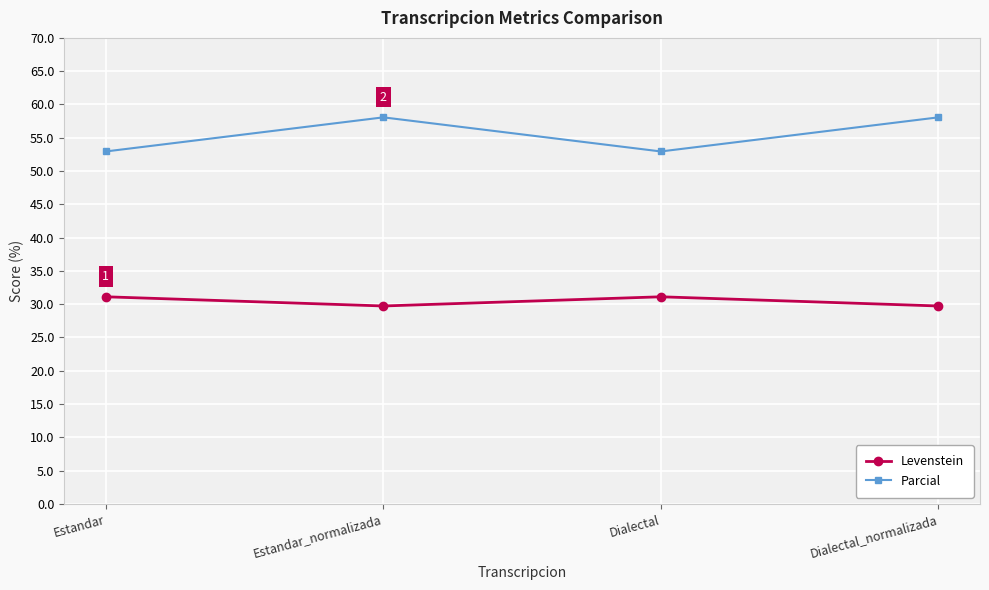

True or false: Levenstein has more than 0 interior local peaks.

True